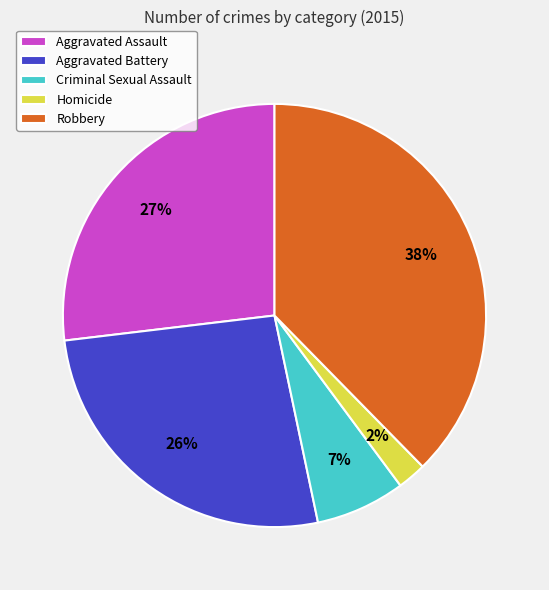

Do Robbery and Aggravated Assault together represent more than half of the pie?

Yes